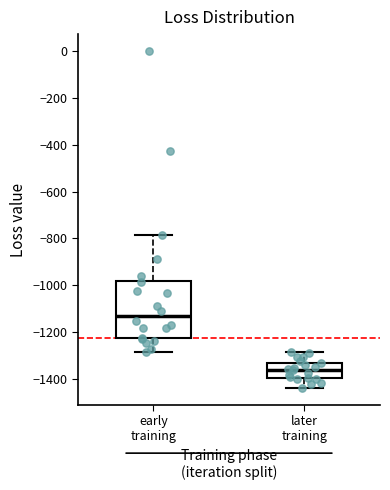

Which box's median line is the lowest?

later training